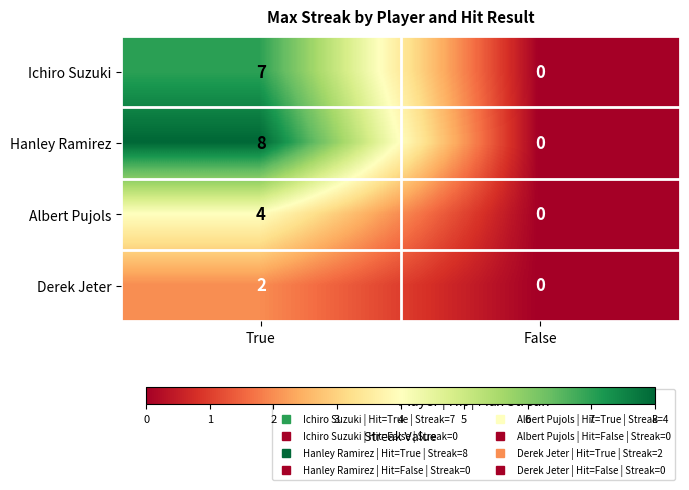

Which label corresponds to the largest value in the chart?

True